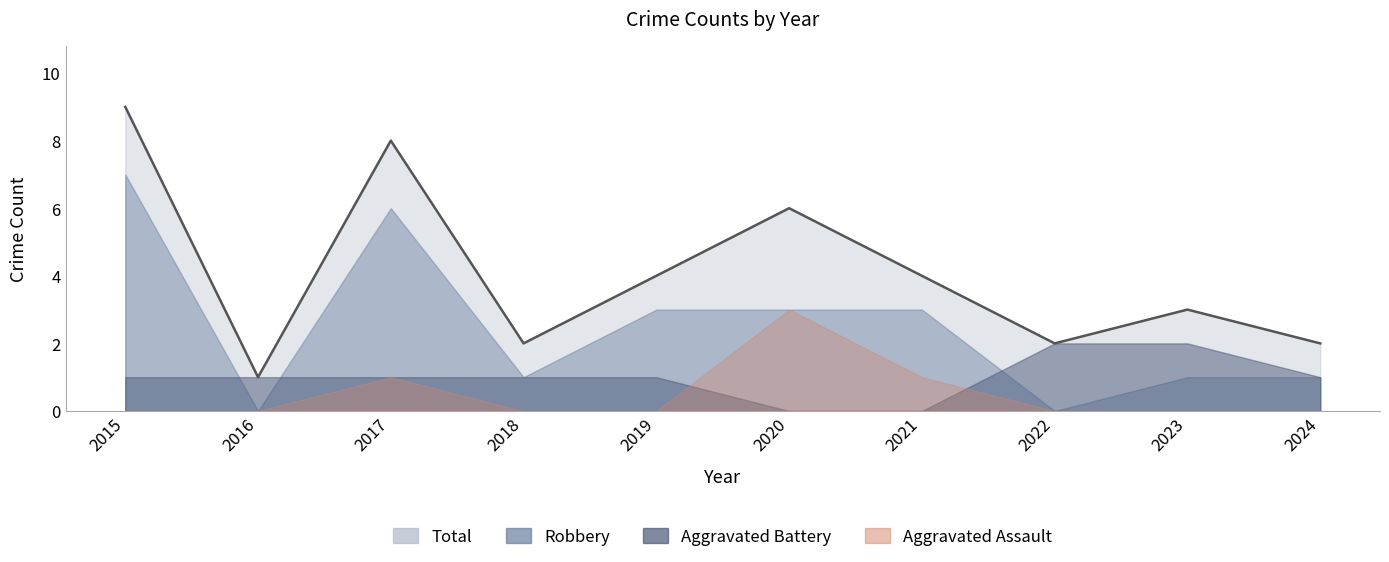

At which label is Robbery closest to 3?

2019